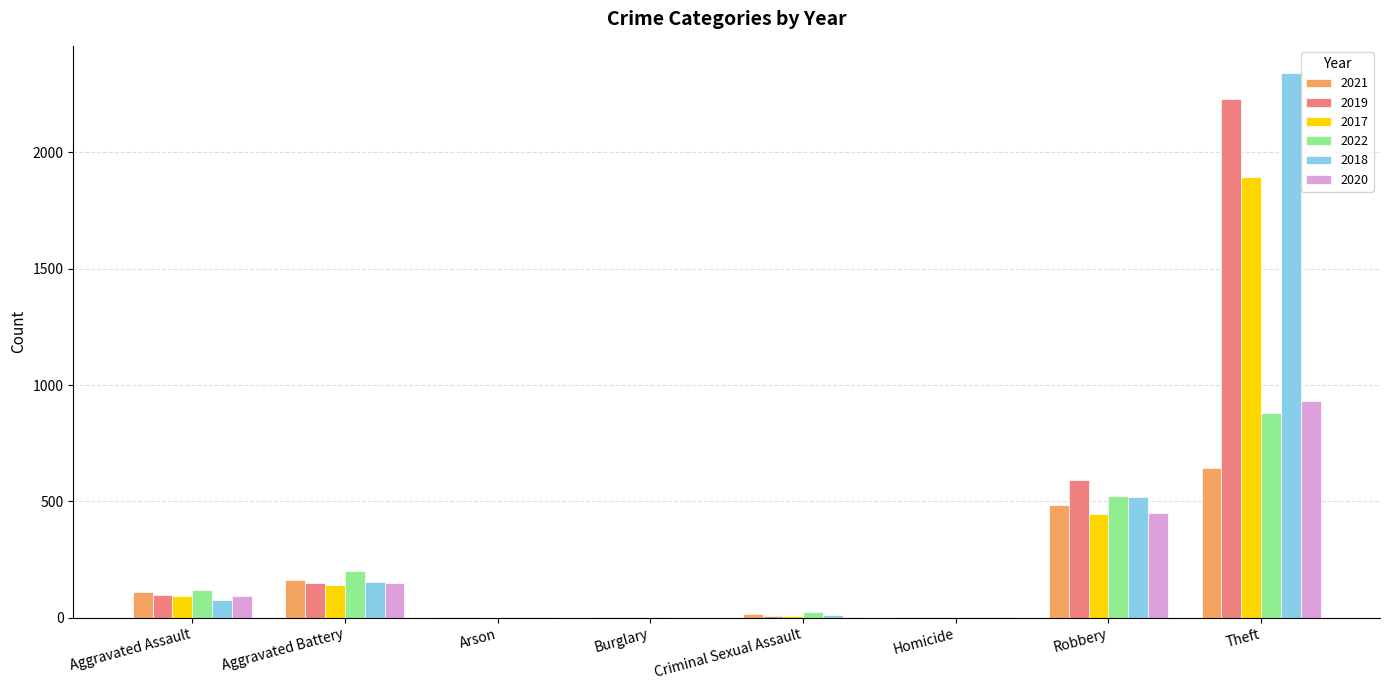

How many groups of bars are there?

8